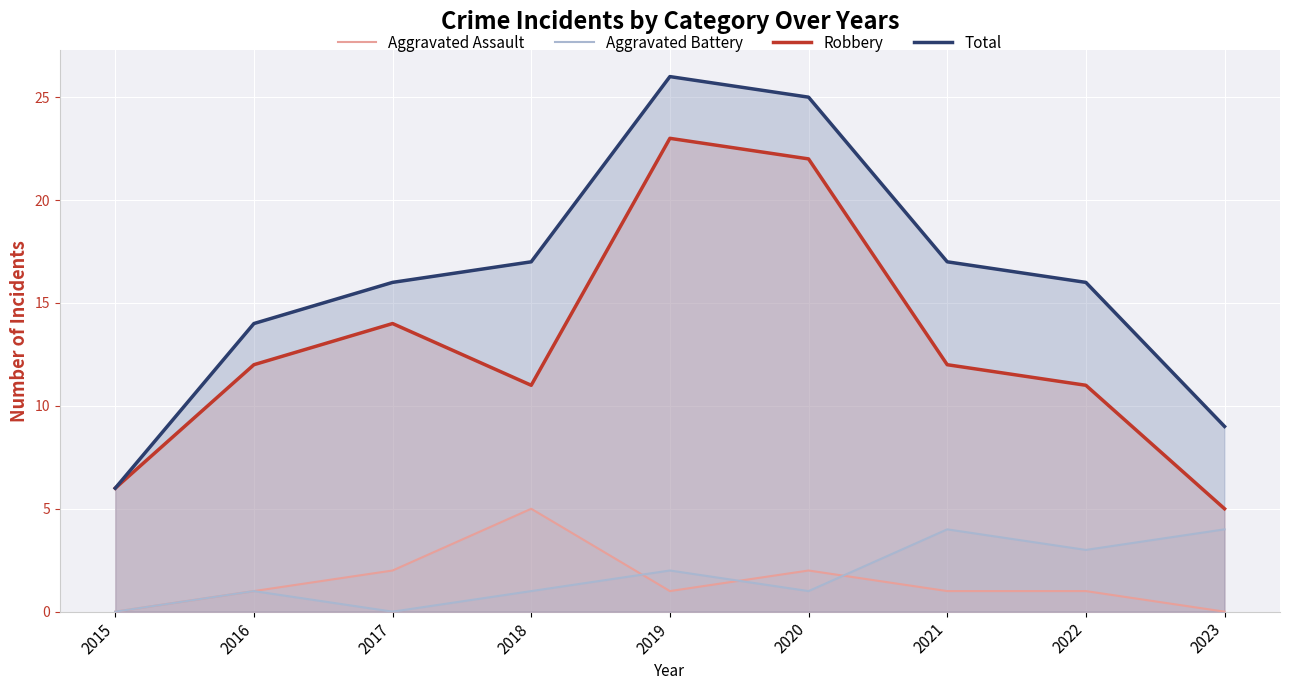

True or false: Aggravated Assault and Total intersect in this chart.

False